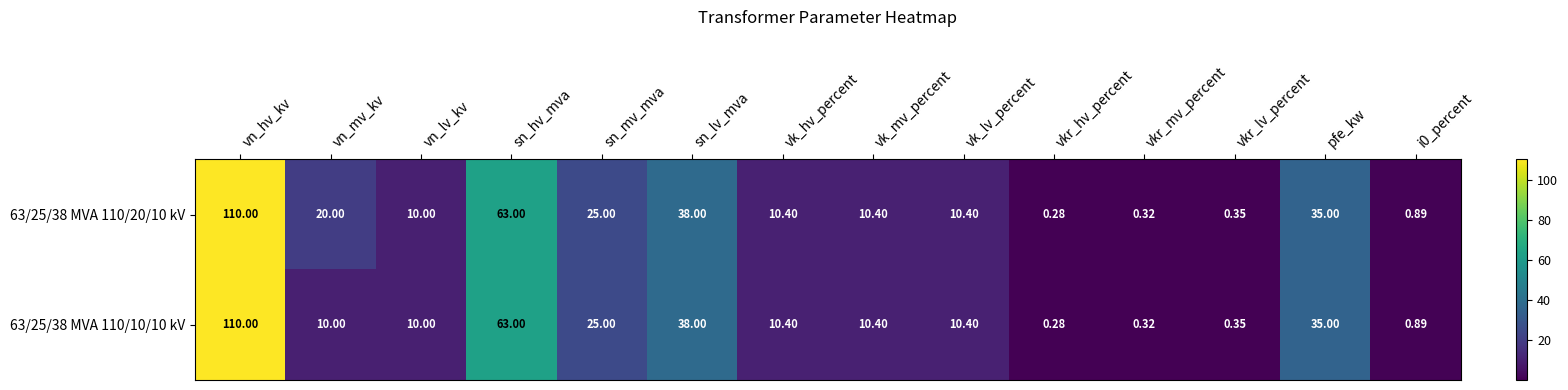

Which category has the lowest value across all series?

vkr_hv_percent